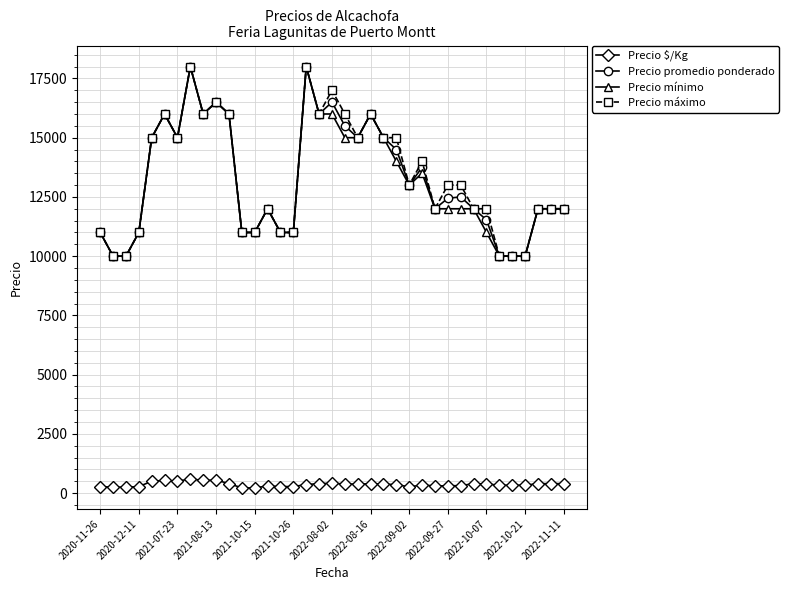

What is the value of the Precio mínimo point at the 7th from the left?

15000